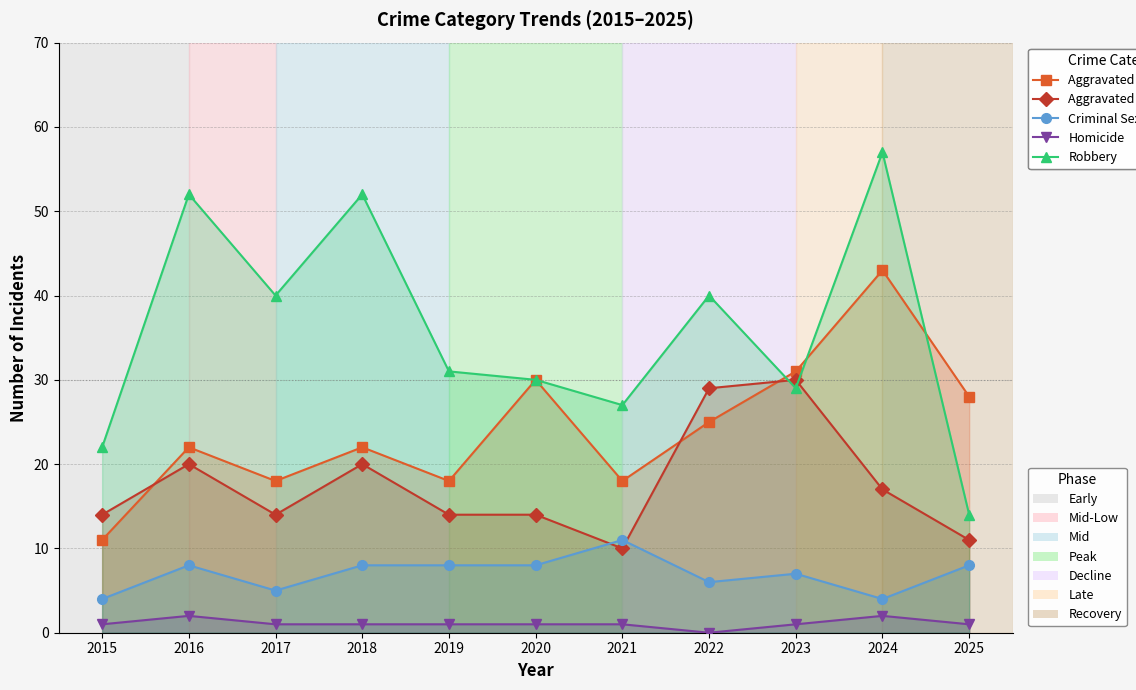

Where does the Criminal Sexual Assault series first go above 8?

2021